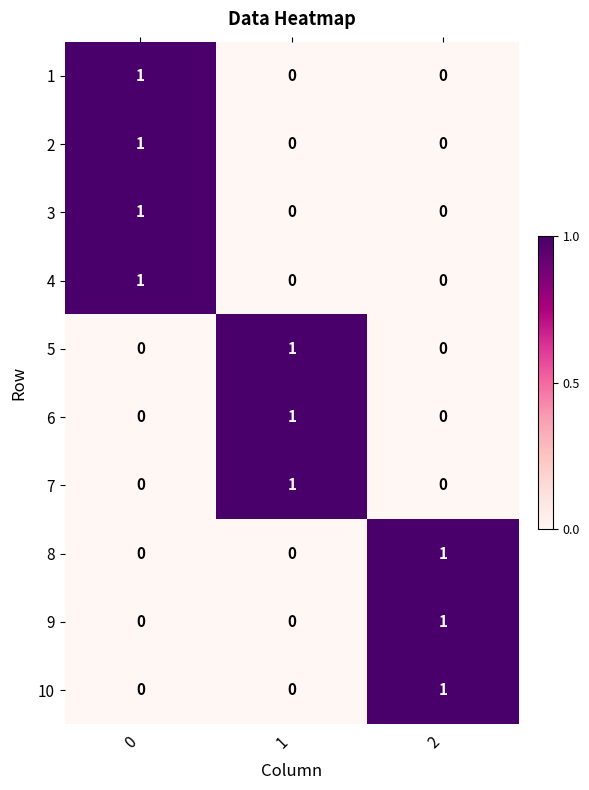

How many 1 values are between 0 and 1?

3